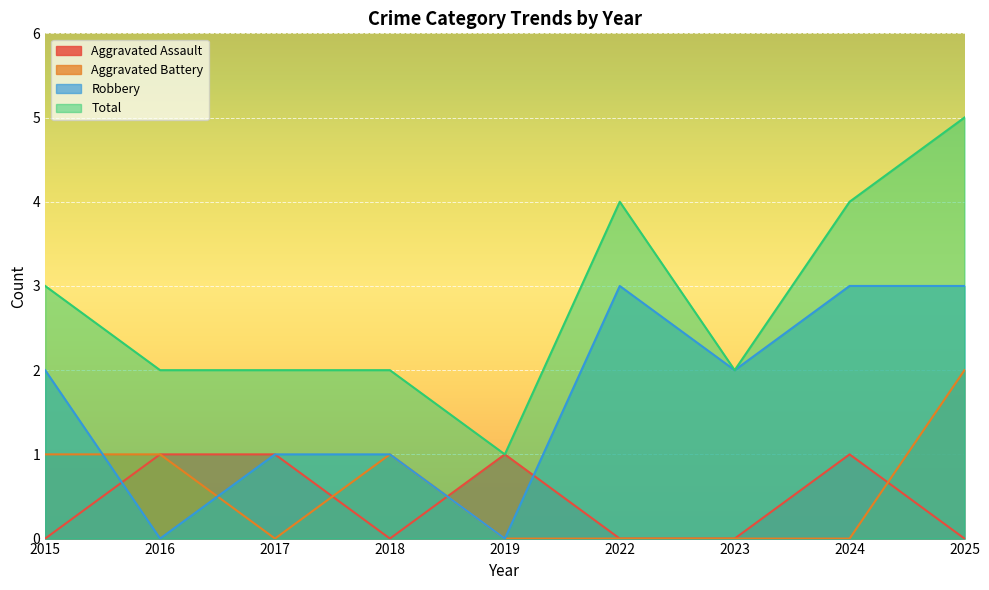

How many interior local peaks does the Total series have?

1